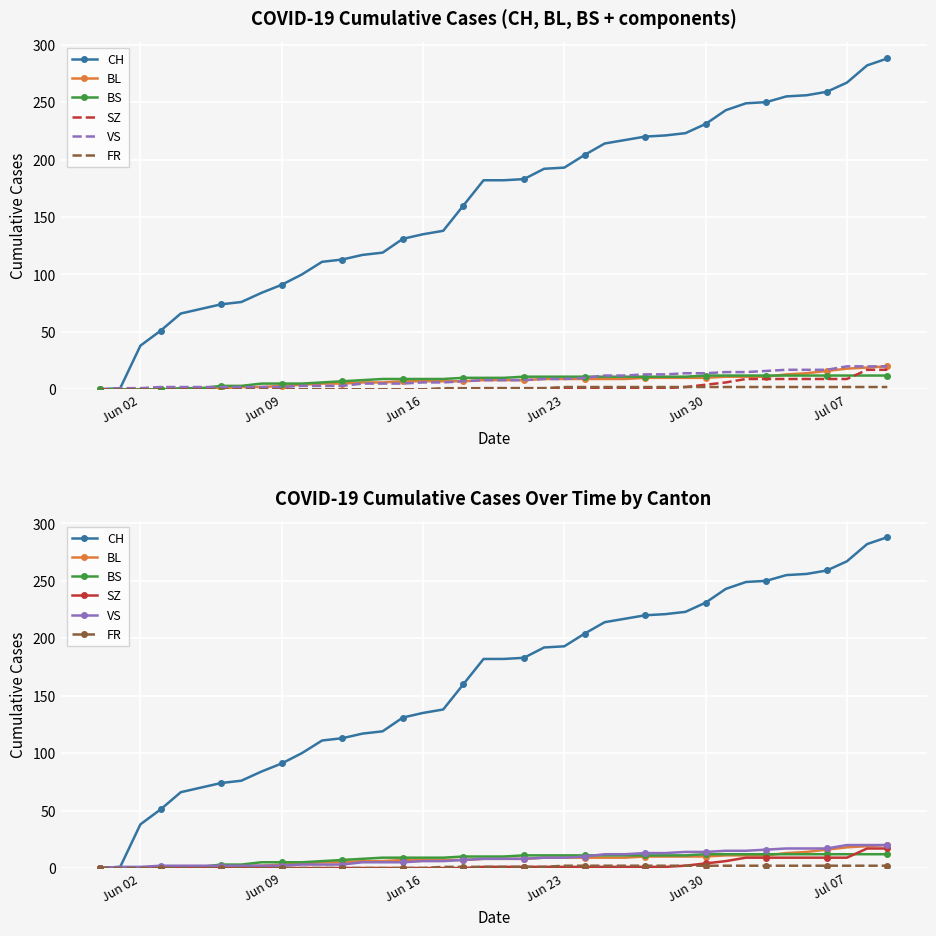

Reading right to left, transcribe all the data shown in this chart.

CH: 288	282	267	259	256	255	250	249	243	231	223	221	220	217	214	204	193	192	183	182	182	160	138	135	131	119	117	113	111	100	91	84	76	74	70	66	51	38	1	0
BL: 20	19	18	16	14	13	11	11	11	10	10	10	10	9	9	9	9	9	8	8	8	7	7	7	7	6	6	5	5	4	3	2	2	1	0	0	0	0	0	0
BS: 12	12	12	12	12	12	12	12	12	12	11	11	11	11	11	11	11	11	11	10	10	10	9	9	9	9	8	7	6	5	5	5	3	3	1	1	0	0	0	0
SZ: 17	17	9	9	9	9	9	9	6	4	2	1	1	1	1	1	1	1	1	1	1	0	0	0	0	0	0	0	0	0	0	0	0	0	0	0	0	0	0	0
VS: 20	20	20	17	17	17	16	15	15	14	14	13	13	12	12	10	9	9	8	8	8	7	6	6	5	5	5	3	3	3	2	2	2	2	2	2	2	1	1	0
FR: 2	2	2	2	2	2	2	2	2	2	2	2	2	2	2	2	2	1	1	1	1	1	1	0	0	0	0	0	0	0	0	0	0	0	0	0	0	0	0	0